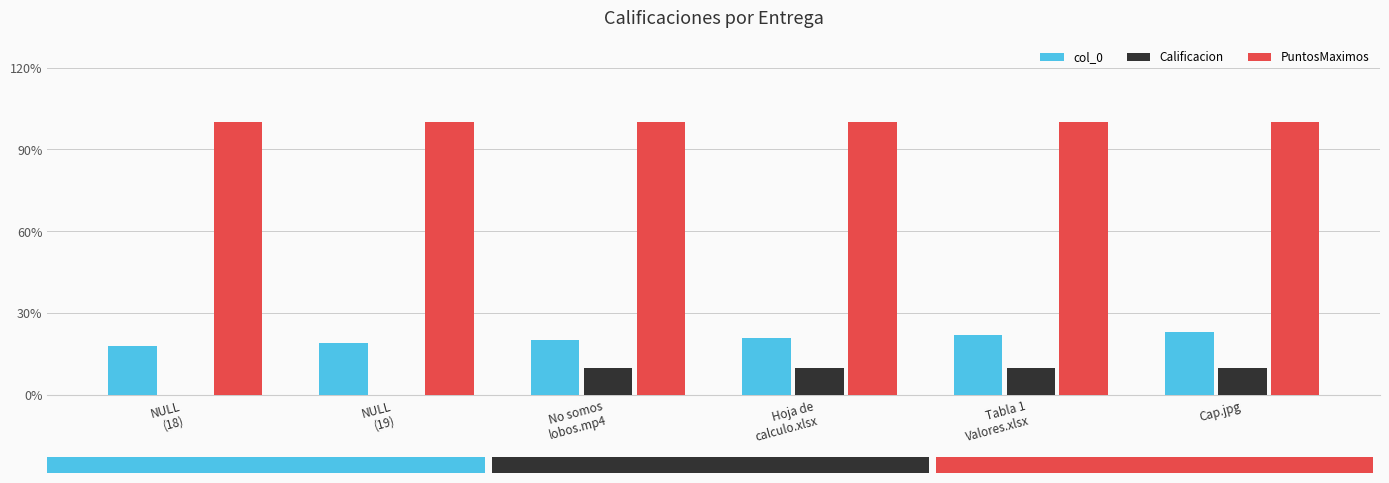

What is the sum of all PuntosMaximos values?

600